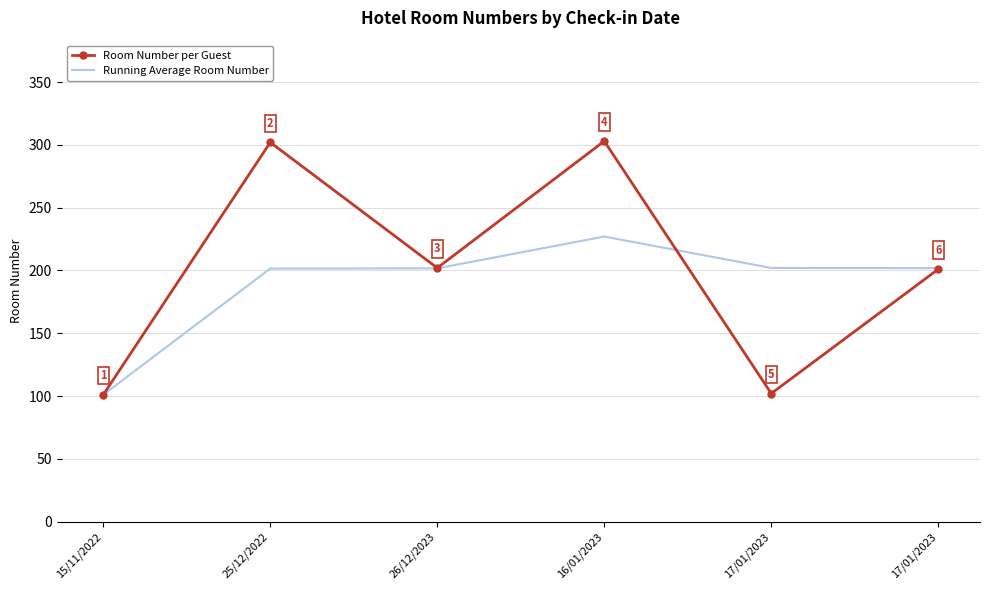

The Room Number per Guest series shows 65.7 at 25/12/2022. True or false?

False